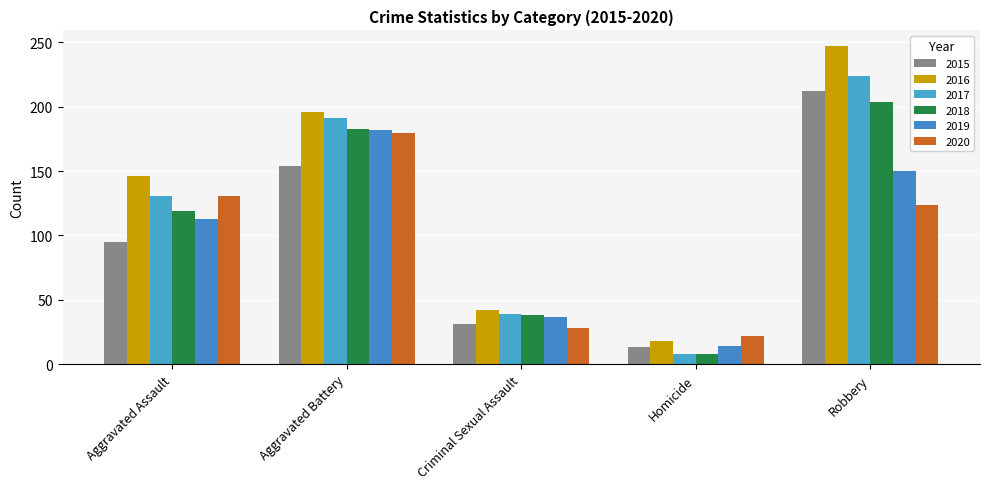

What is the label of the 5th bar from the left?

Robbery